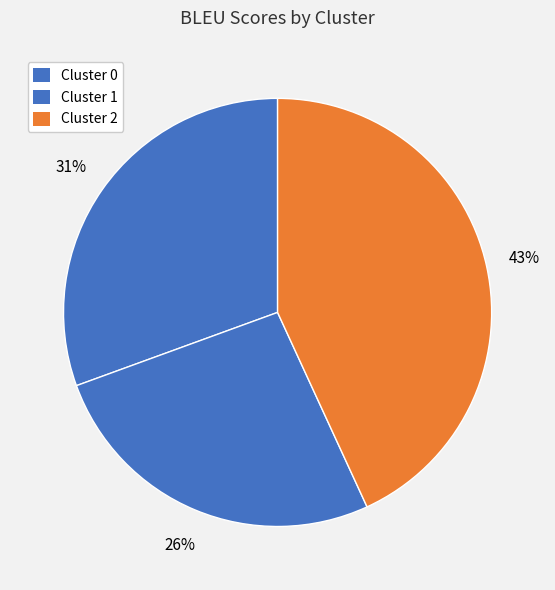

How many segments does this pie chart have?

3